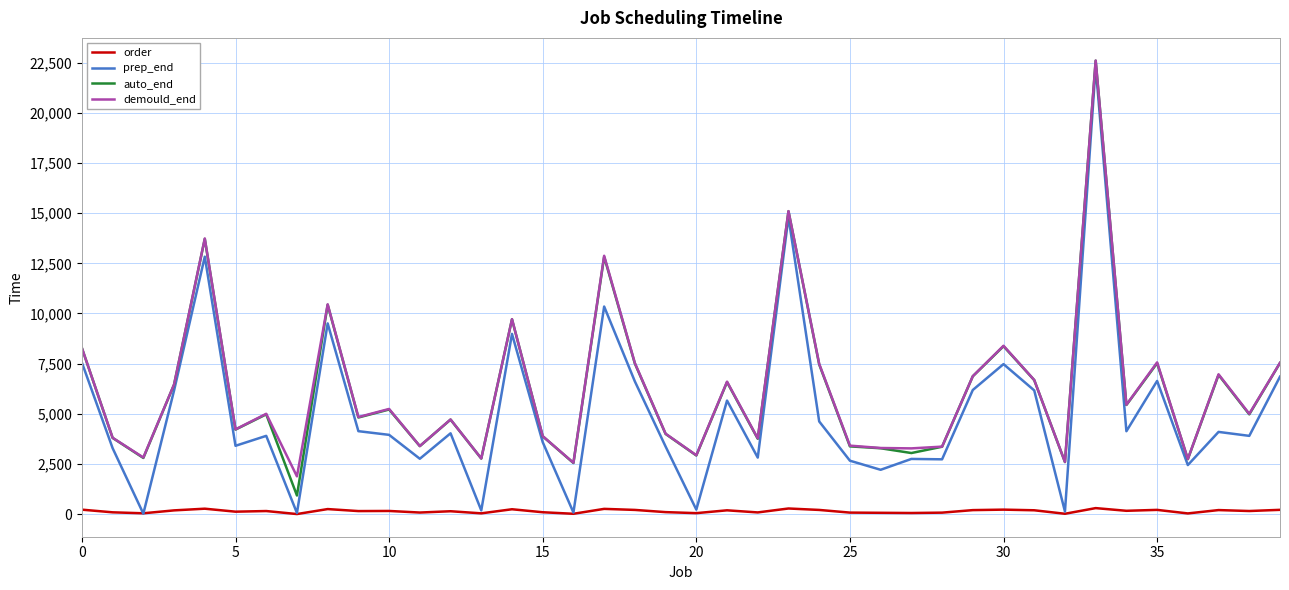

Which series has the largest range (max minus min)?

prep_end